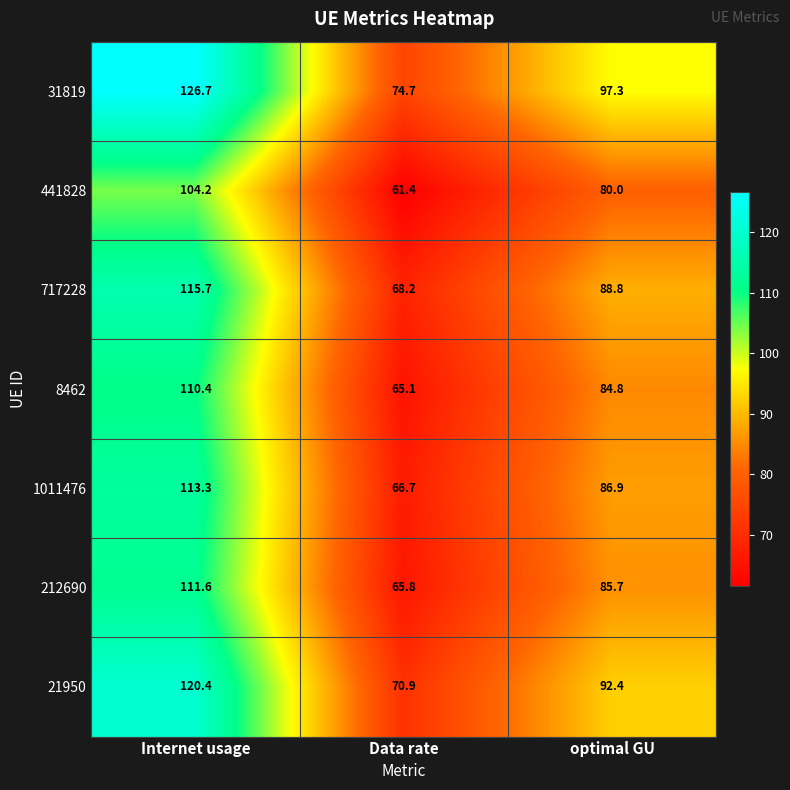

Where is 8462 nearest to the value 87?

optimal GU